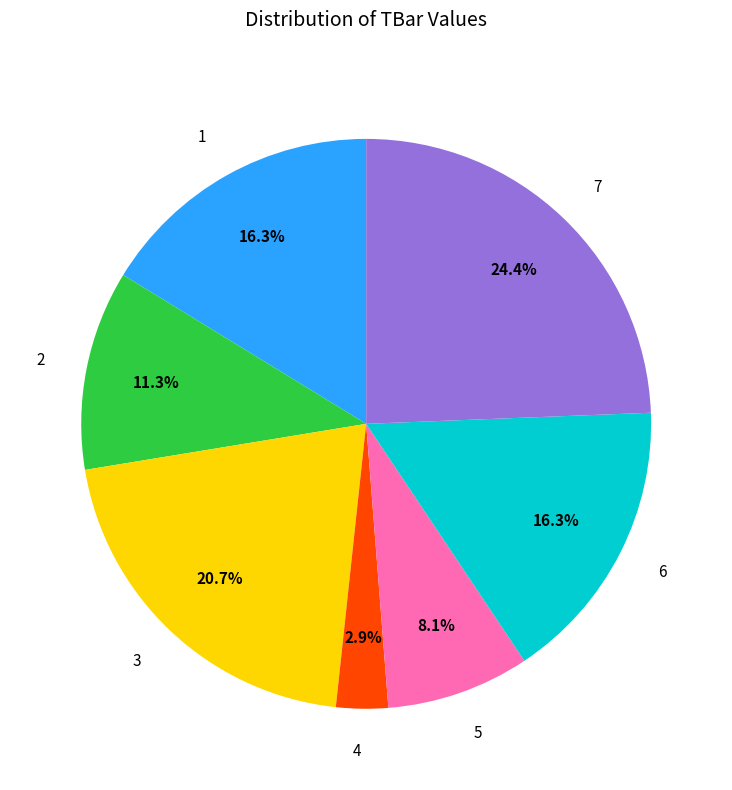

To the nearest percent, what percentage of the pie is 7?

24%